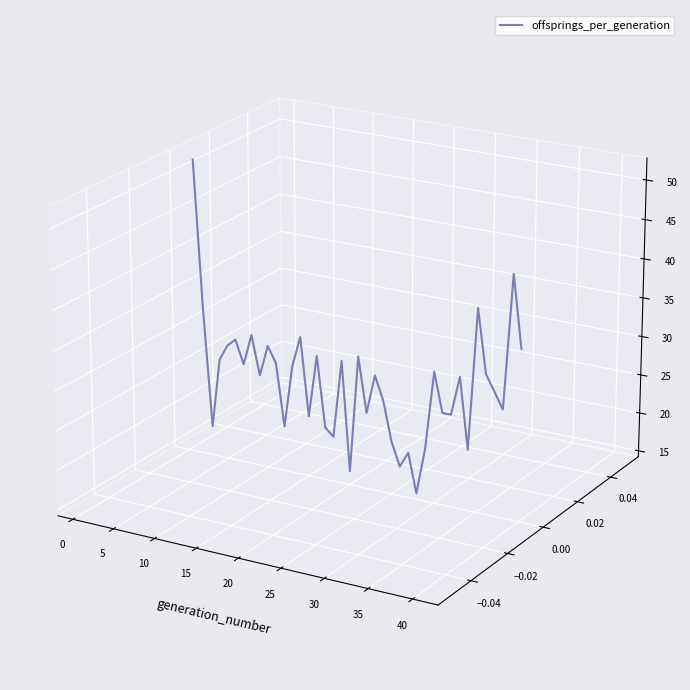

What is the difference between the maximum and second lowest values?

0.1